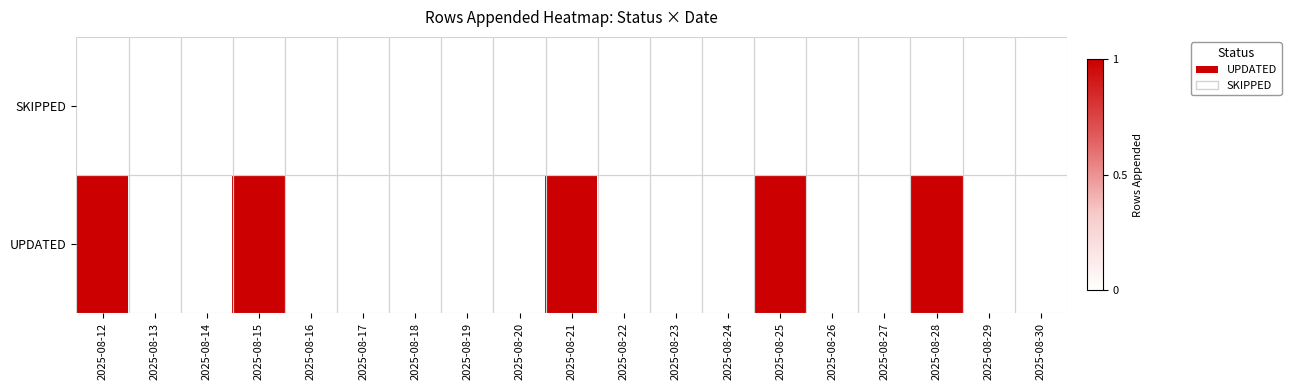

Which has a higher value, 2025-08-27 or 2025-08-18?

2025-08-27